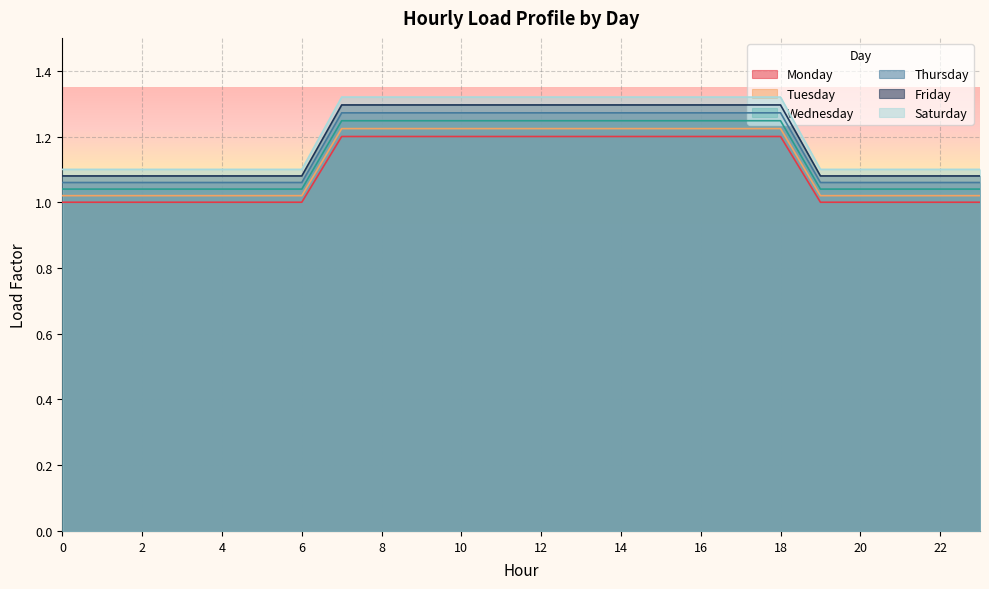

What is the difference between the highest and lowest values at 23?

0.1